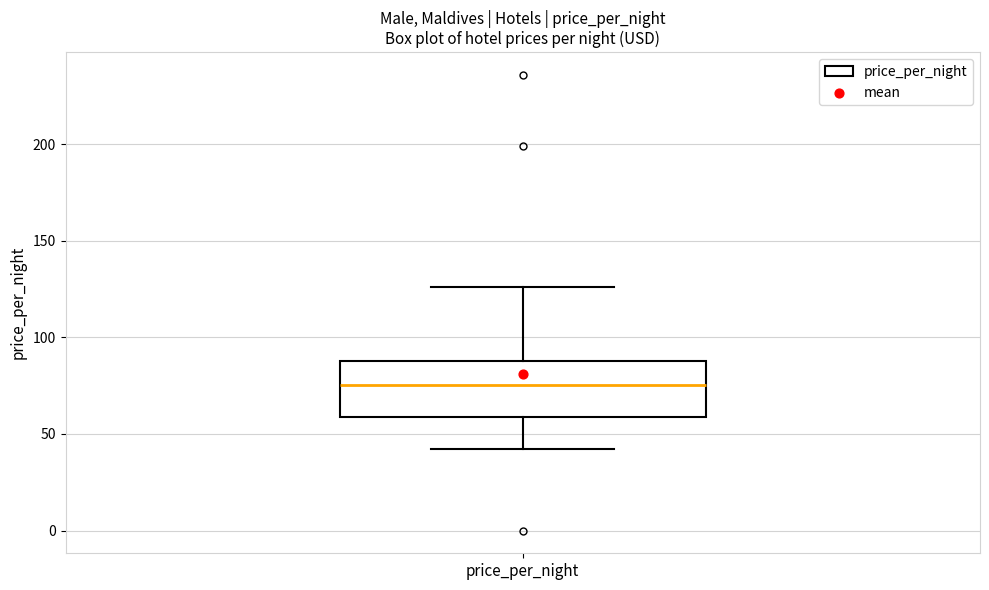

Where is the upper edge of the box for price_per_night on the y-axis? The values are not printed on the chart, so give them approximately, as read against the axis.

90